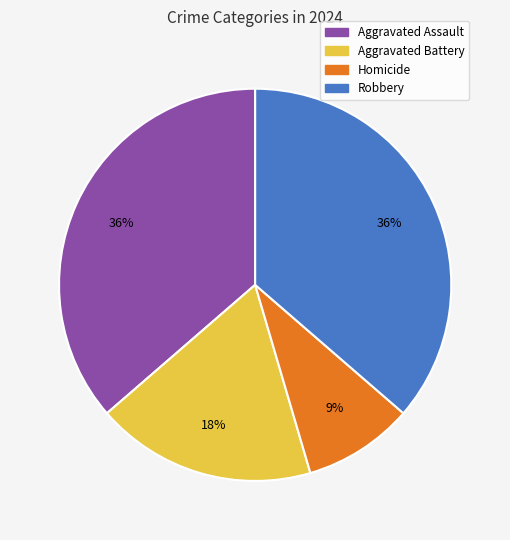

What is the ratio of the value at Robbery to the value at Aggravated Assault?

1.0